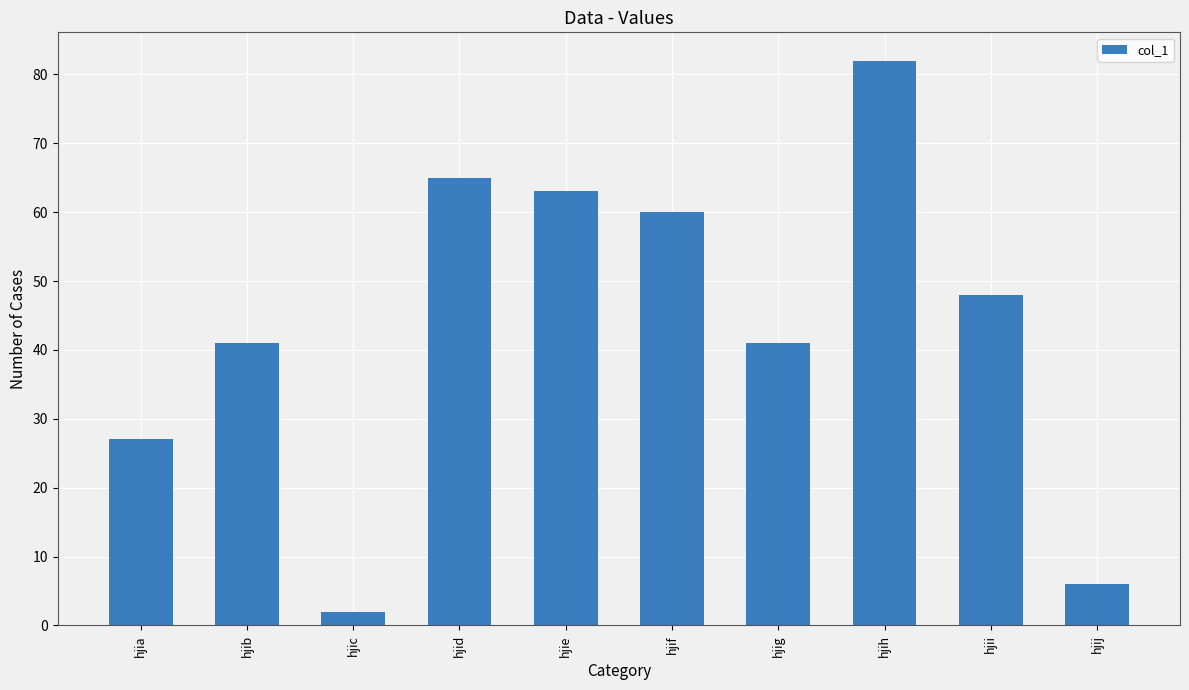

What is the difference between the values at hjig and hjih?

41